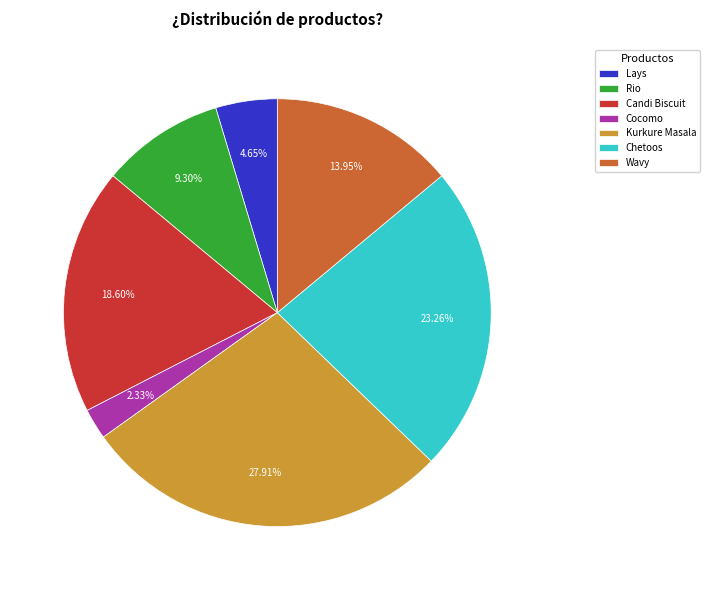

What percentage is the Cocomo slice, to the nearest percent?

2%